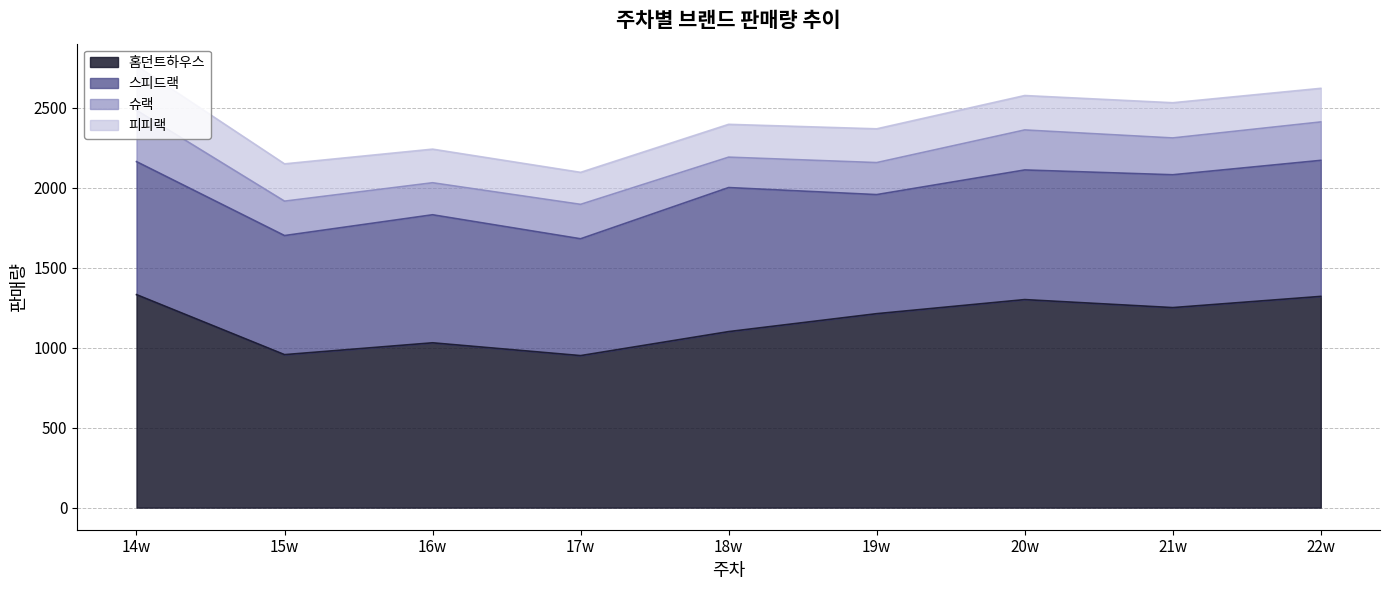

What is the value of the 홈던트하우스 point at the 3rd from the left?

1030